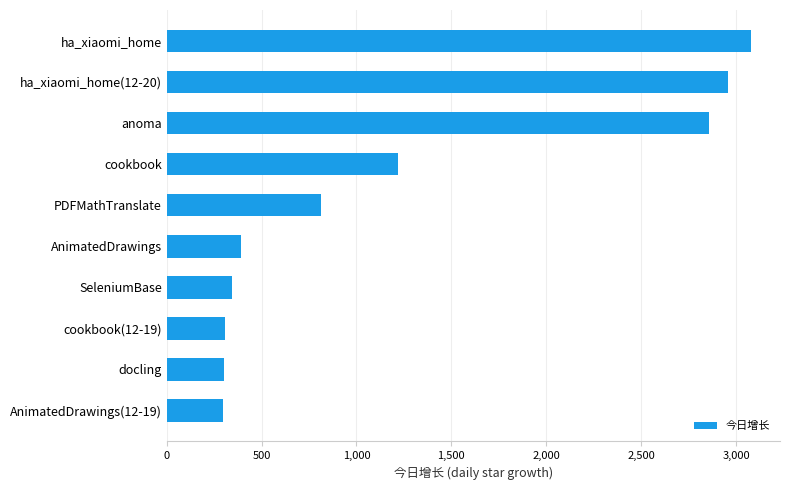

At which label is the value closest to 1686?

cookbook